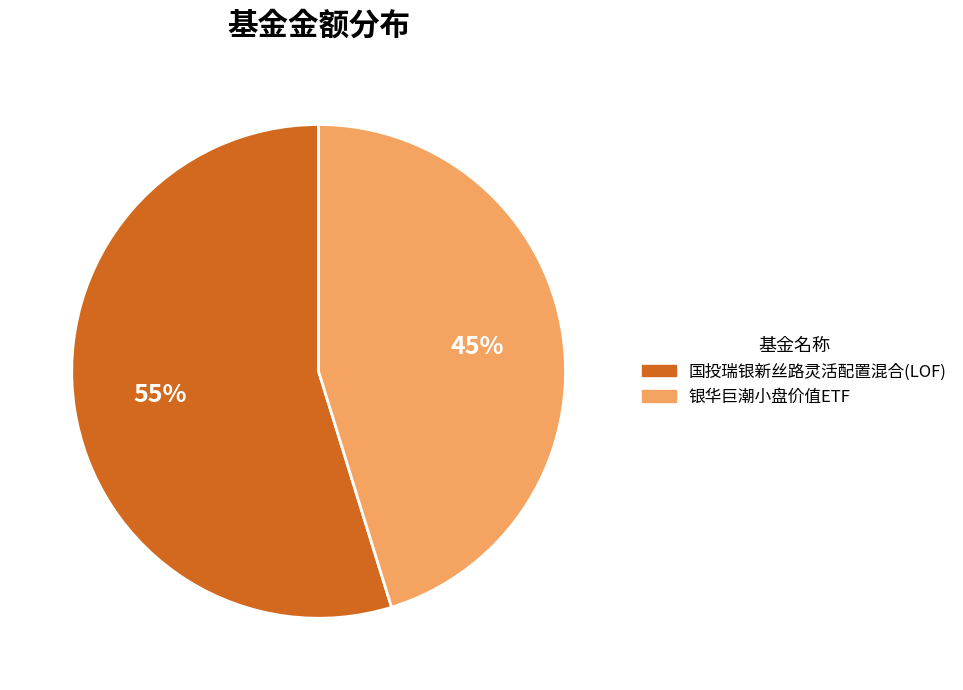

To the nearest percent, what is the combined percentage of 国投瑞银新丝路灵活配置混合(LOF) and 银华巨潮小盘价值ETF?

100%